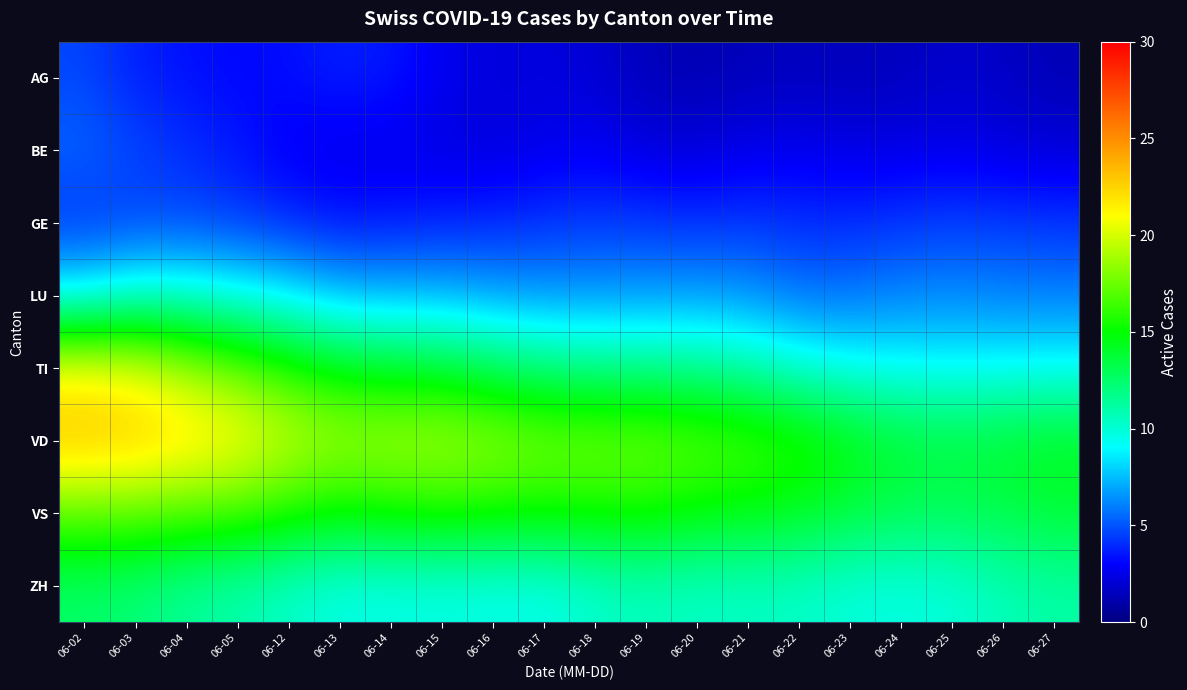

Reading right to left, extract all data points from this chart.

AG: 06-27=1.3	06-26=1.7	06-25=1.8	06-24=1.5	06-23=1.4	06-22=1.5	06-21=1.4	06-20=1.2	06-19=1.4	06-18=2.1	06-17=2.3	06-16=2.2	06-15=2.7	06-14=3.6	06-13=3.7	06-12=3.3	06-05=3.1	06-04=3.4	06-03=3.7	06-02=4.6
BE: 06-27=2.1	06-26=2.3	06-25=2.5	06-24=2.4	06-23=2.4	06-22=2.6	06-21=2.6	06-20=2.1	06-19=2.3	06-18=2.7	06-17=2.6	06-16=2.2	06-15=2.3	06-14=2.5	06-13=2.5	06-12=2.7	06-05=3.5	06-04=4.1	06-03=4.6	06-02=5.5
GE: 06-27=4.3	06-26=4.4	06-25=4.5	06-24=4.3	06-23=4.0	06-22=4.0	06-21=4.3	06-20=4.2	06-19=4.3	06-18=4.4	06-17=4.1	06-16=3.9	06-15=3.8	06-14=3.5	06-13=3.4	06-12=3.9	06-05=4.4	06-04=4.6	06-03=4.5	06-02=4.1
LU: 06-27=6.0	06-26=6.1	06-25=6.2	06-24=6.1	06-23=5.7	06-22=5.7	06-21=6.5	06-20=6.7	06-19=6.6	06-18=6.5	06-17=6.5	06-16=6.8	06-15=7.2	06-14=7.3	06-13=7.5	06-12=8.6	06-05=9.3	06-04=9.9	06-03=10.0	06-02=8.9
TI: 06-27=9.1	06-26=9.1	06-25=9.0	06-24=9.1	06-23=9.4	06-22=10.0	06-21=11.0	06-20=11.5	06-19=11.7	06-18=11.9	06-17=12.2	06-16=13.0	06-15=13.8	06-14=14.2	06-13=14.6	06-12=15.9	06-05=17.4	06-04=18.9	06-03=20.5	06-02=21.1
VD: 06-27=14.3	06-26=14.0	06-25=13.6	06-24=13.9	06-23=14.9	06-22=16.0	06-21=16.8	06-20=17.2	06-19=17.7	06-18=17.8	06-17=17.9	06-16=18.6	06-15=19.1	06-14=19.0	06-13=18.9	06-12=19.8	06-05=21.4	06-04=22.2	06-03=23.0	06-02=23.2
VS: 06-27=13.8	06-26=13.4	06-25=12.9	06-24=13.1	06-23=13.5	06-22=14.3	06-21=14.6	06-20=14.9	06-19=15.4	06-18=15.4	06-17=15.2	06-16=15.4	06-15=15.6	06-14=15.3	06-13=15.0	06-12=15.7	06-05=16.5	06-04=16.8	06-03=17.1	06-02=17.2
ZH: 06-27=11.1	06-26=10.6	06-25=9.9	06-24=9.7	06-23=9.8	06-22=10.3	06-21=10.4	06-20=10.3	06-19=10.6	06-18=10.2	06-17=9.5	06-16=9.5	06-15=9.6	06-14=9.5	06-13=9.6	06-12=10.2	06-05=10.9	06-04=11.4	06-03=12.2	06-02=12.5